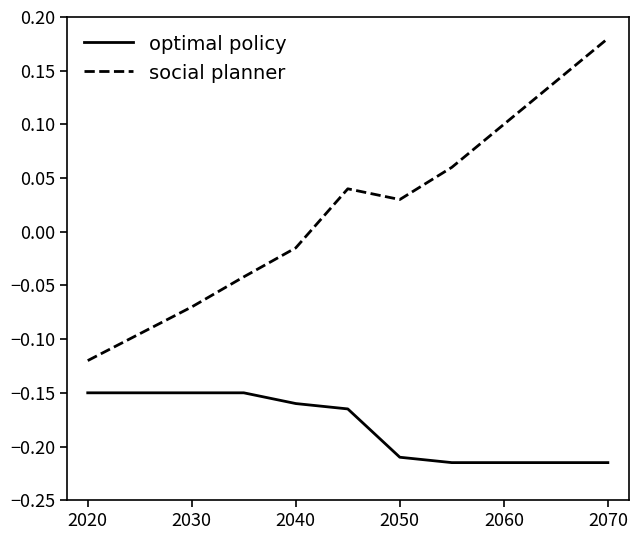

What is the sum of all optimal policy values?

-2.0